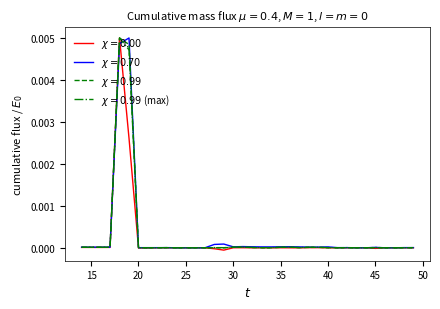

Is this an area chart (filled region under the line)?

No